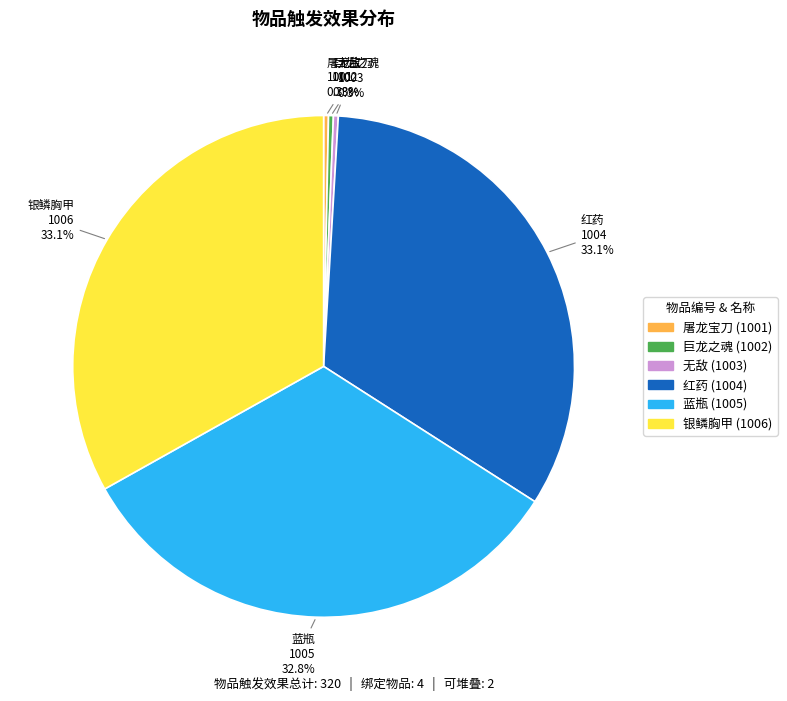

Count the number of slices in the pie.

6